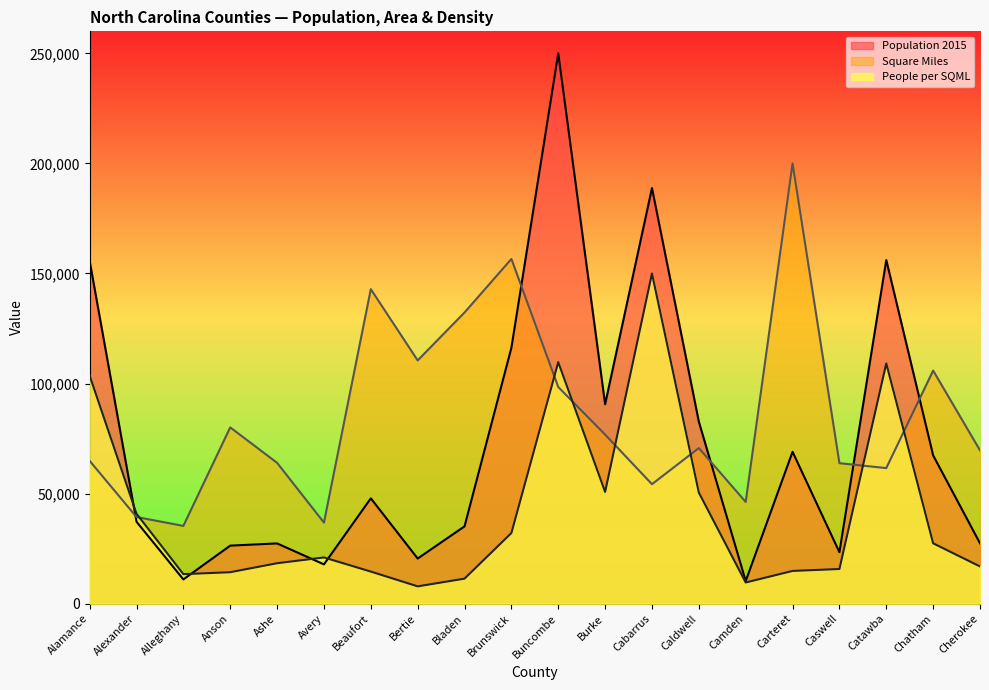

What is the label of the 6th point from the right?

Camden